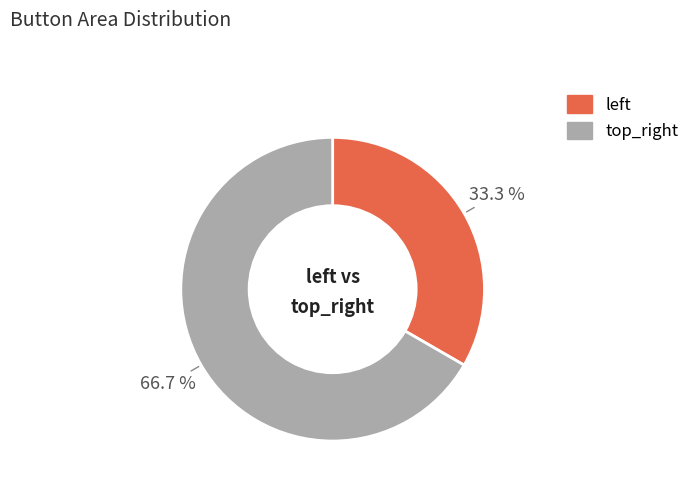

To the nearest percent, what is the difference between the largest and smallest slice percentages?

33%